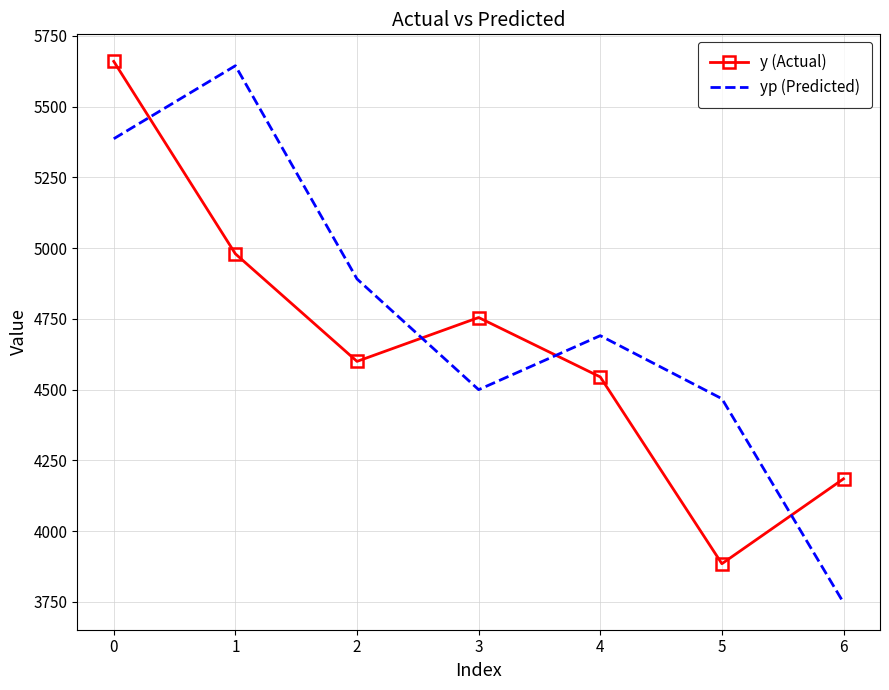

The value of y (Actual) at 2 is 4600.0. True or false?

True